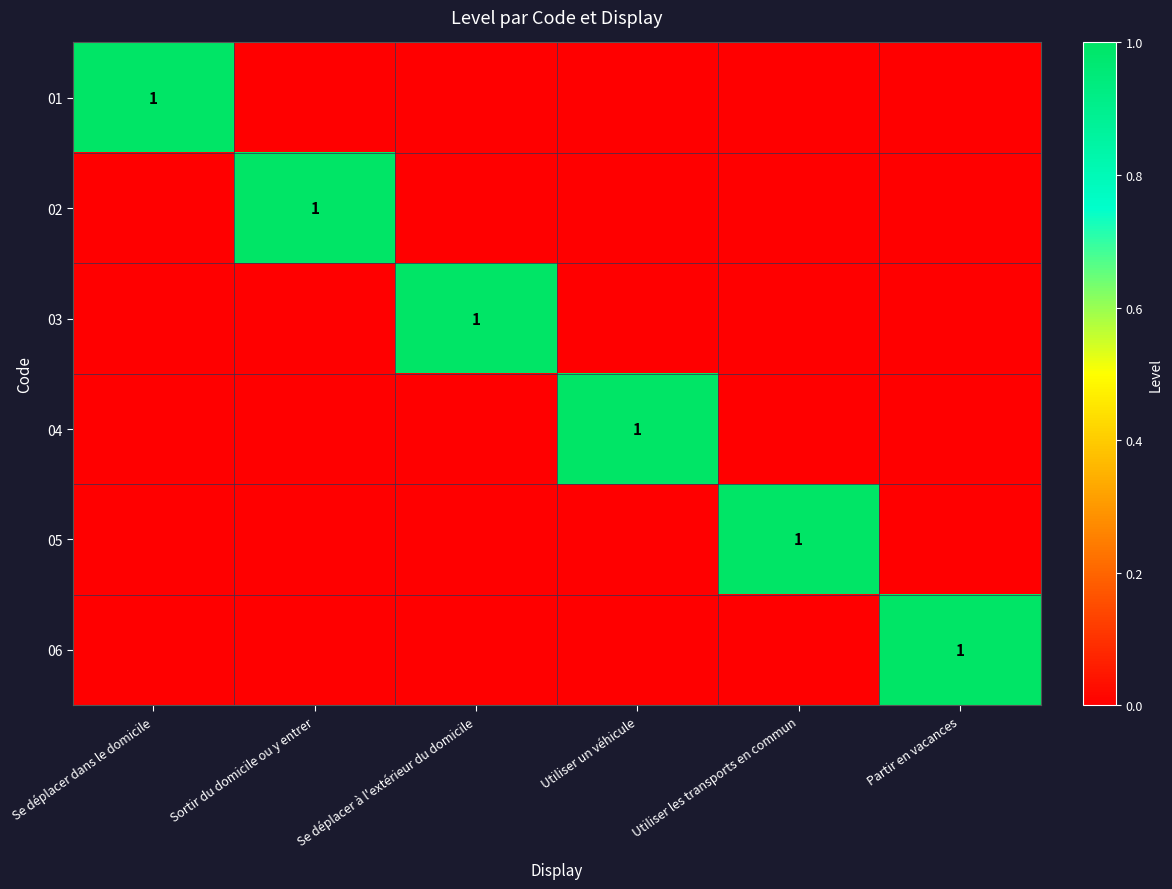

Is it true that 05 equals 2 at Utiliser les transports en commun?

False